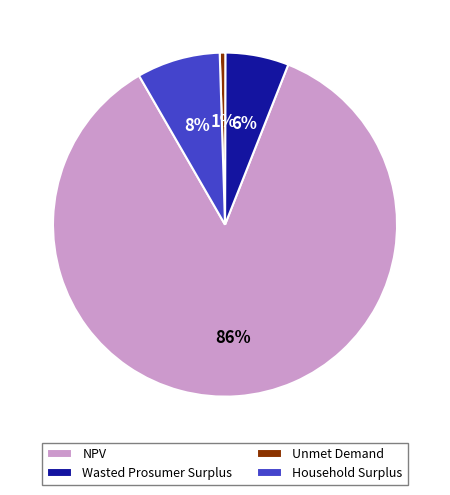

To the nearest percent, what is the difference between the Wasted Prosumer Surplus and Household Surplus slice percentages?

2%